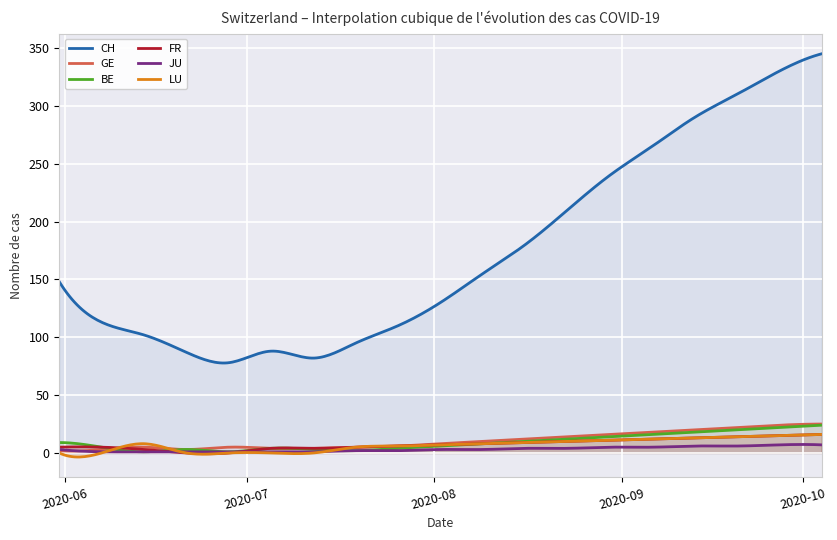

What is the total value across all series at 2020-09-27?

413